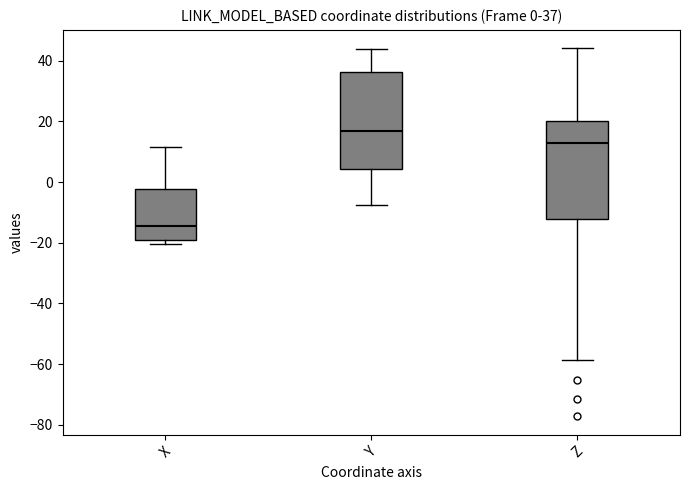

Which box's median line is the highest?

Y